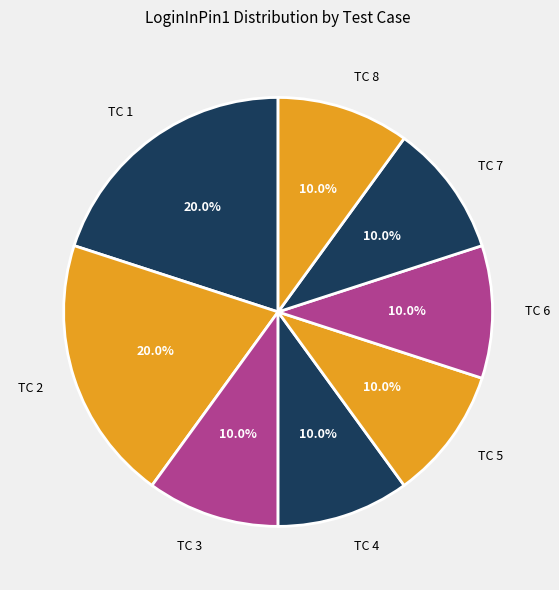

What portion of the pie excludes TC 1?

80.0%